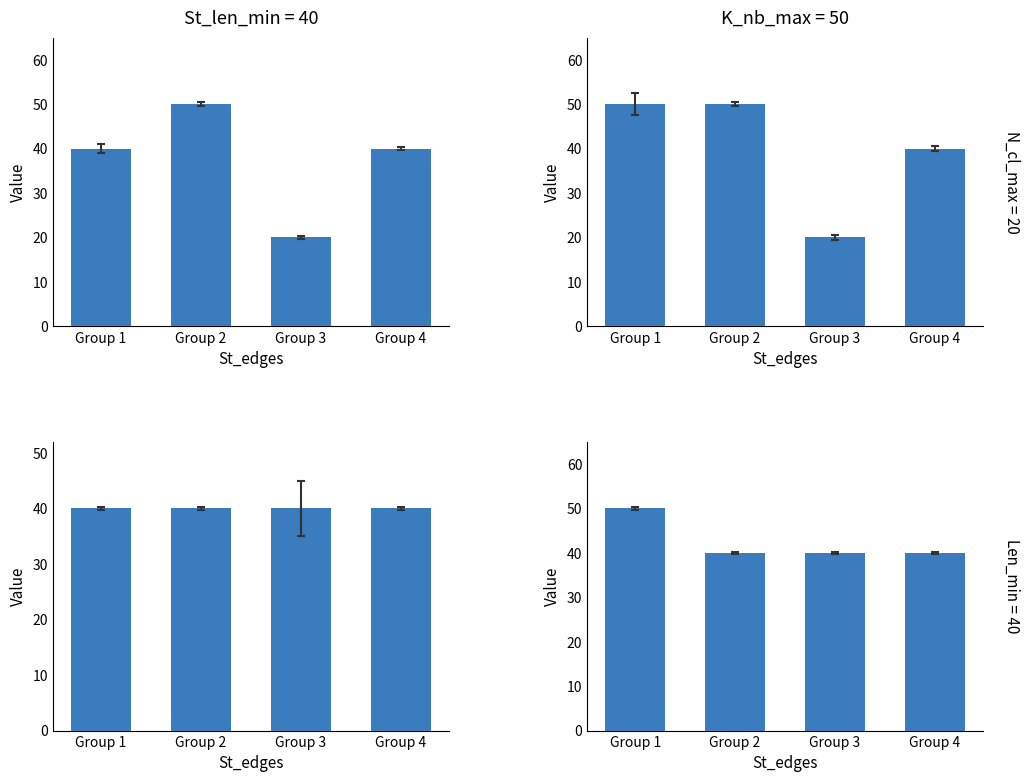

The value at Group 4 is 40. True or false?

True